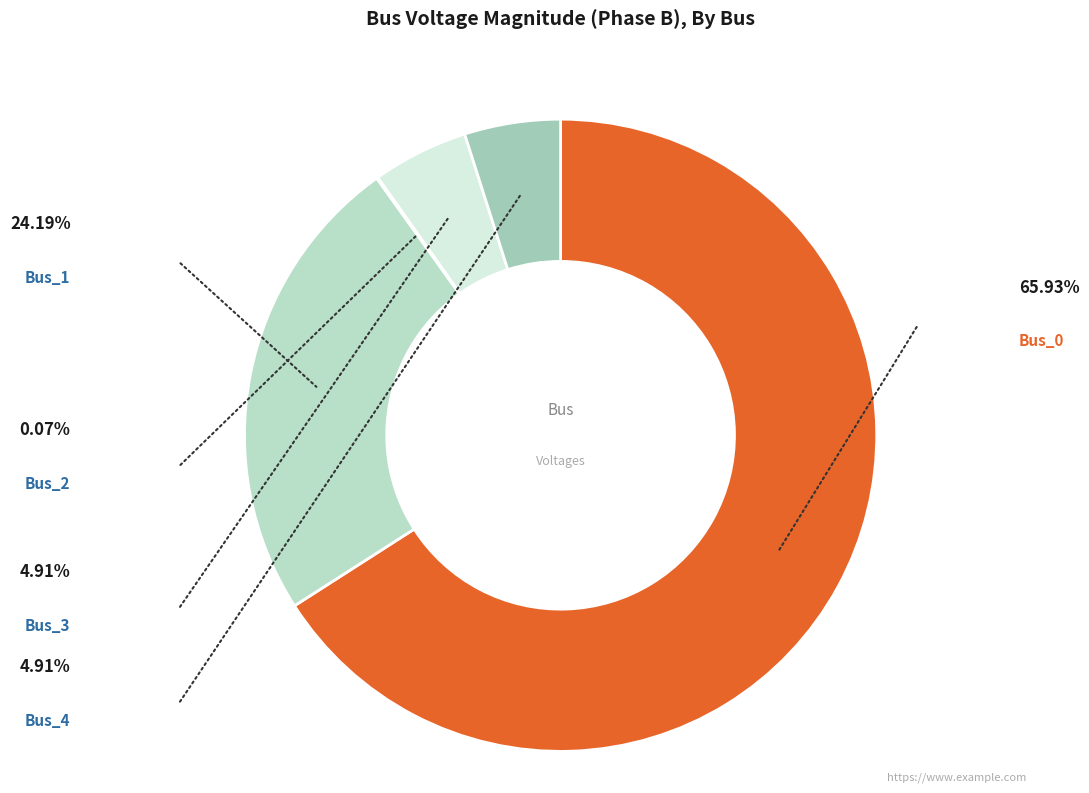

Rank the categories by value from lowest to highest.

Bus_2, Bus_3, Bus_4, Bus_1, Bus_0